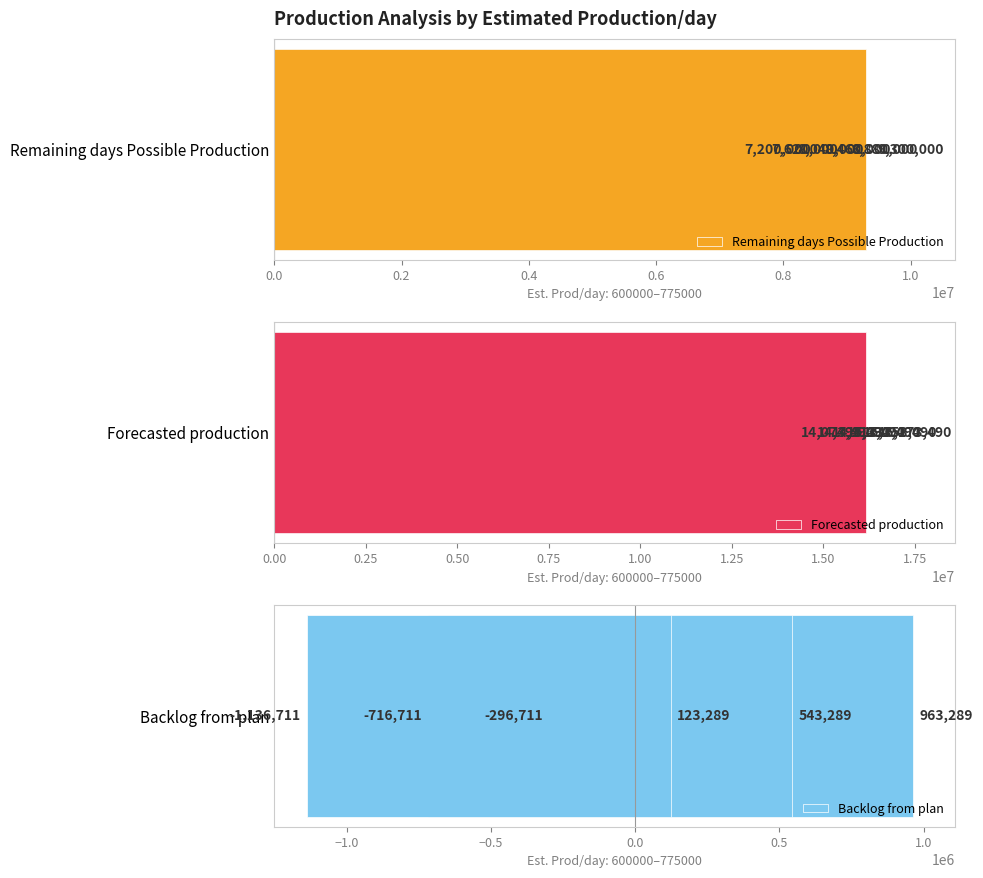

The value of Remaining days Possible Production at 0.6 is 13864919. True or false?

False